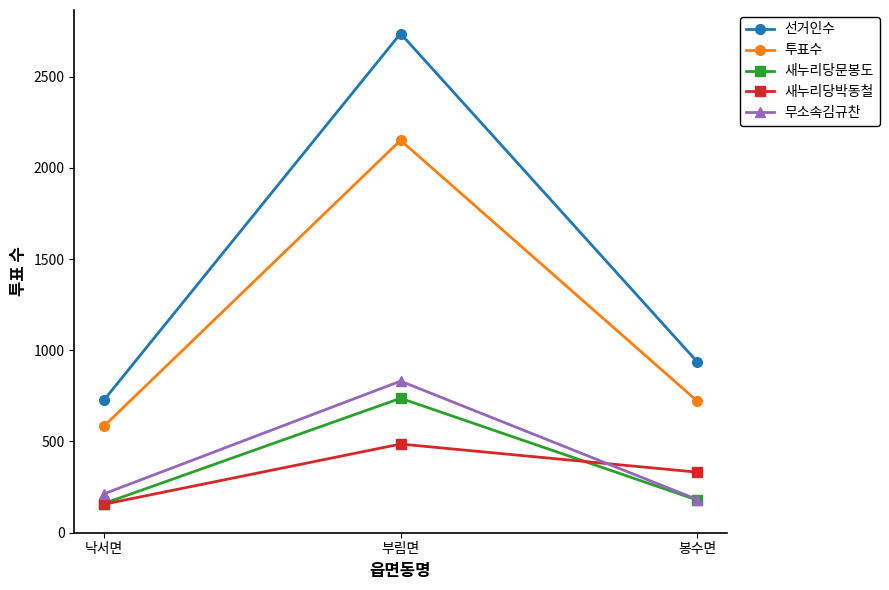

What is the value of the 투표수 point at the 1st from the left?

584